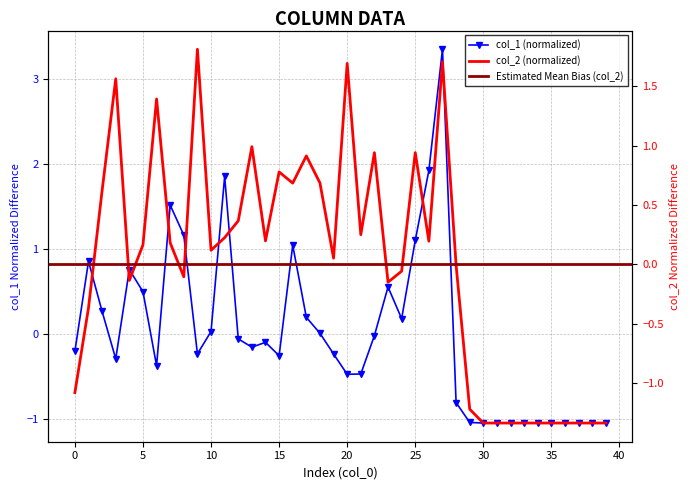

What is the total value across all series at 5?

0.7